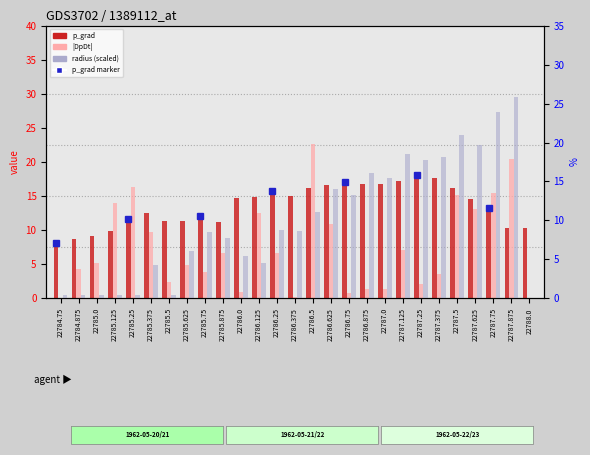

At which category is the sum across all series the highest?

22787.875